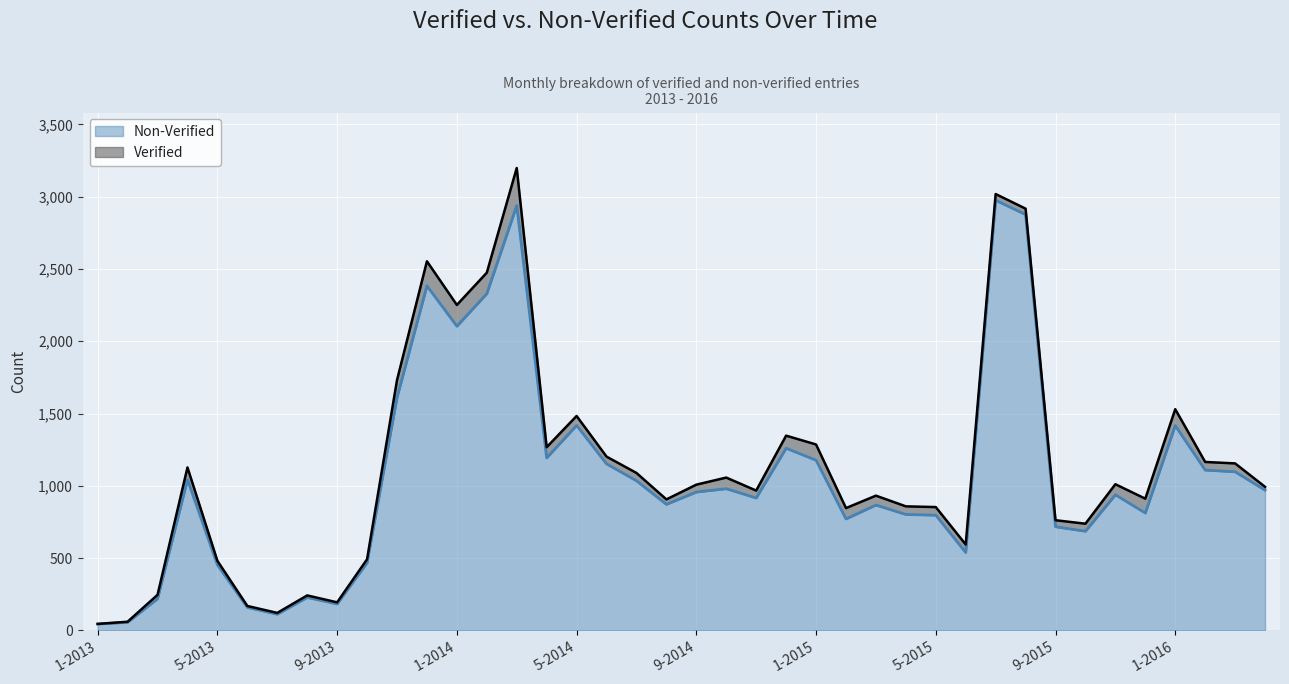

Does the chart display data point markers on the line(s)?

No